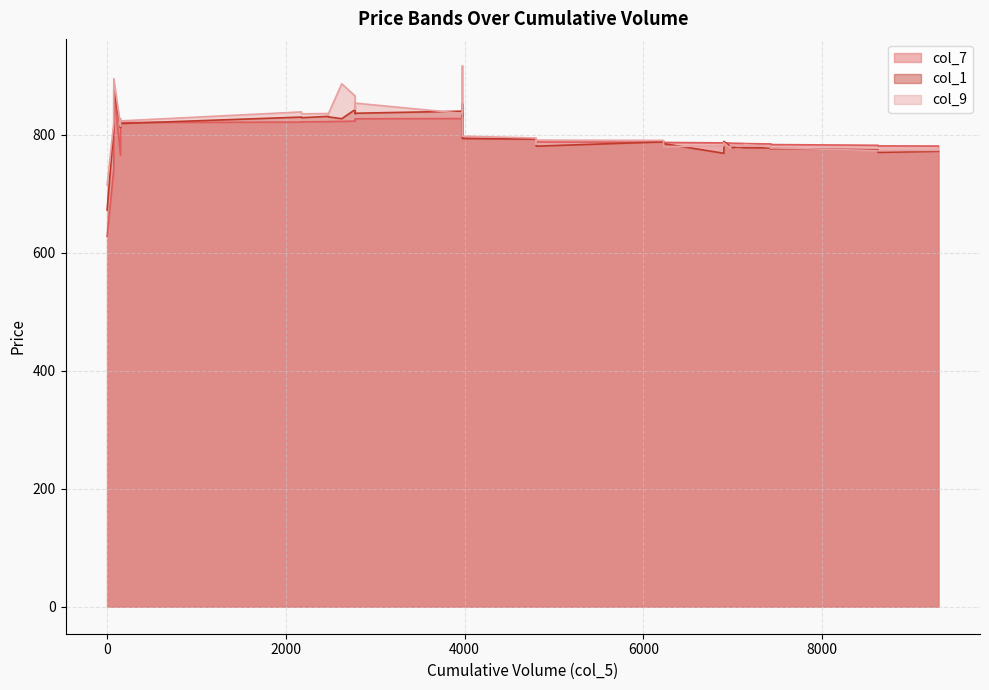

What is the spread (max minus min) of values at 3975?

12.5